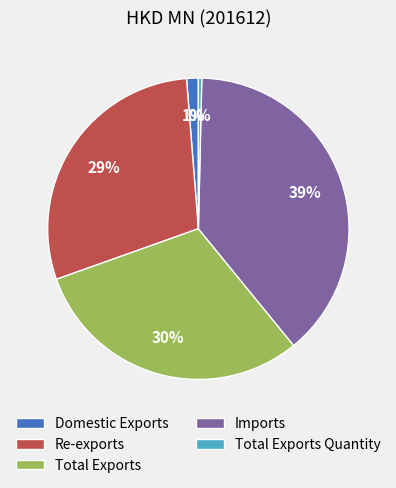

How many slices are in this pie chart?

5